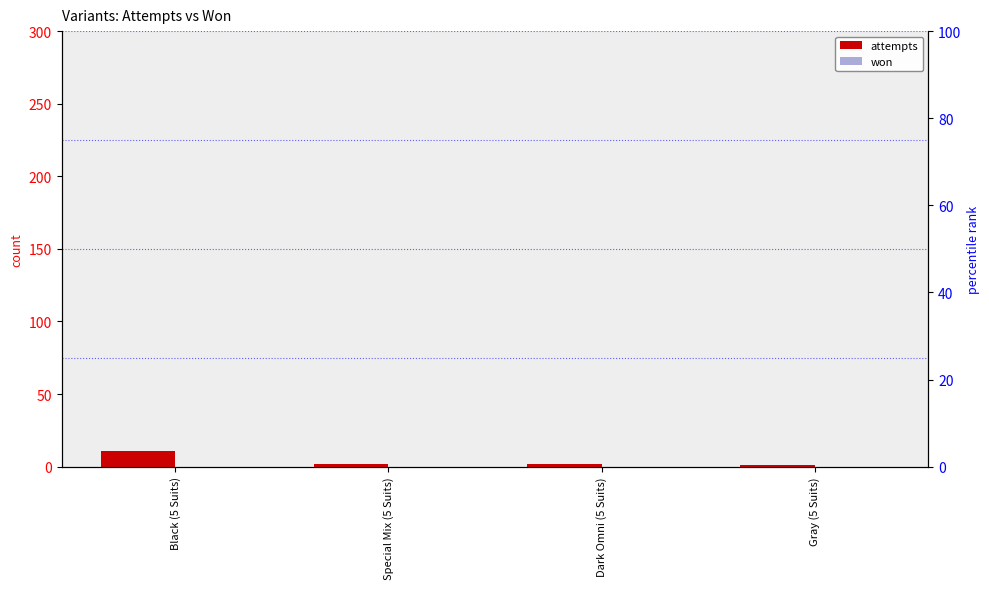

Are the bars grouped side by side (vs. stacked)?

Yes